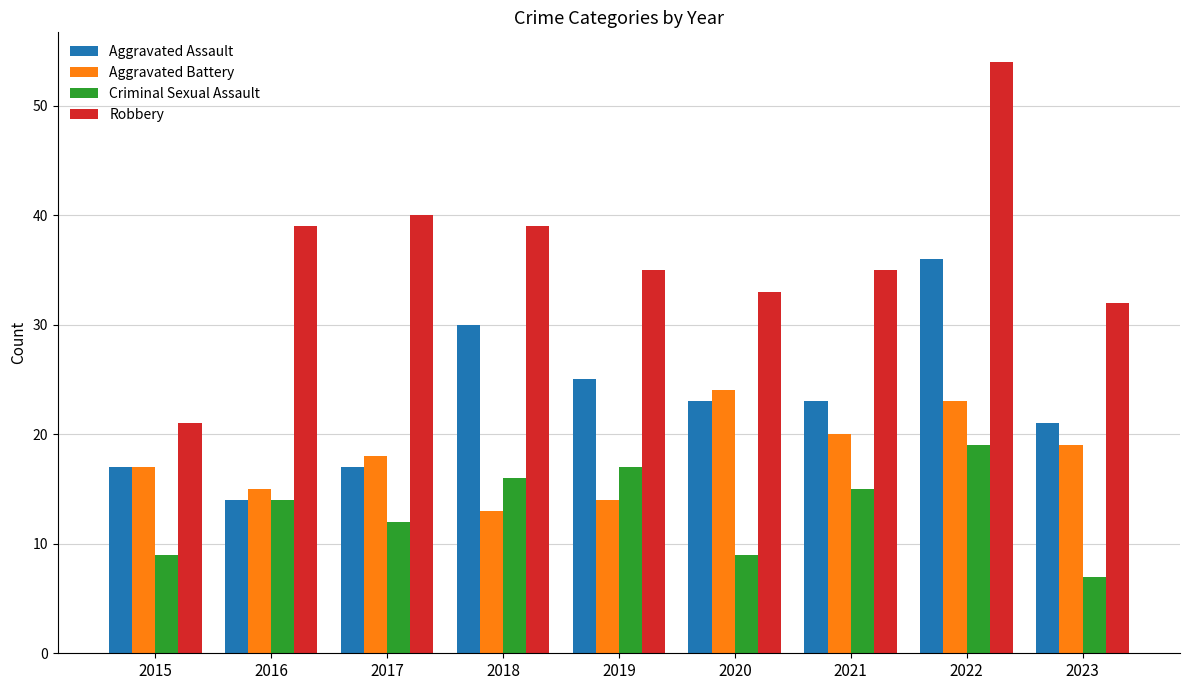

Rank the series by their average value, from lowest to highest.

Criminal Sexual Assault, Aggravated Battery, Aggravated Assault, Robbery